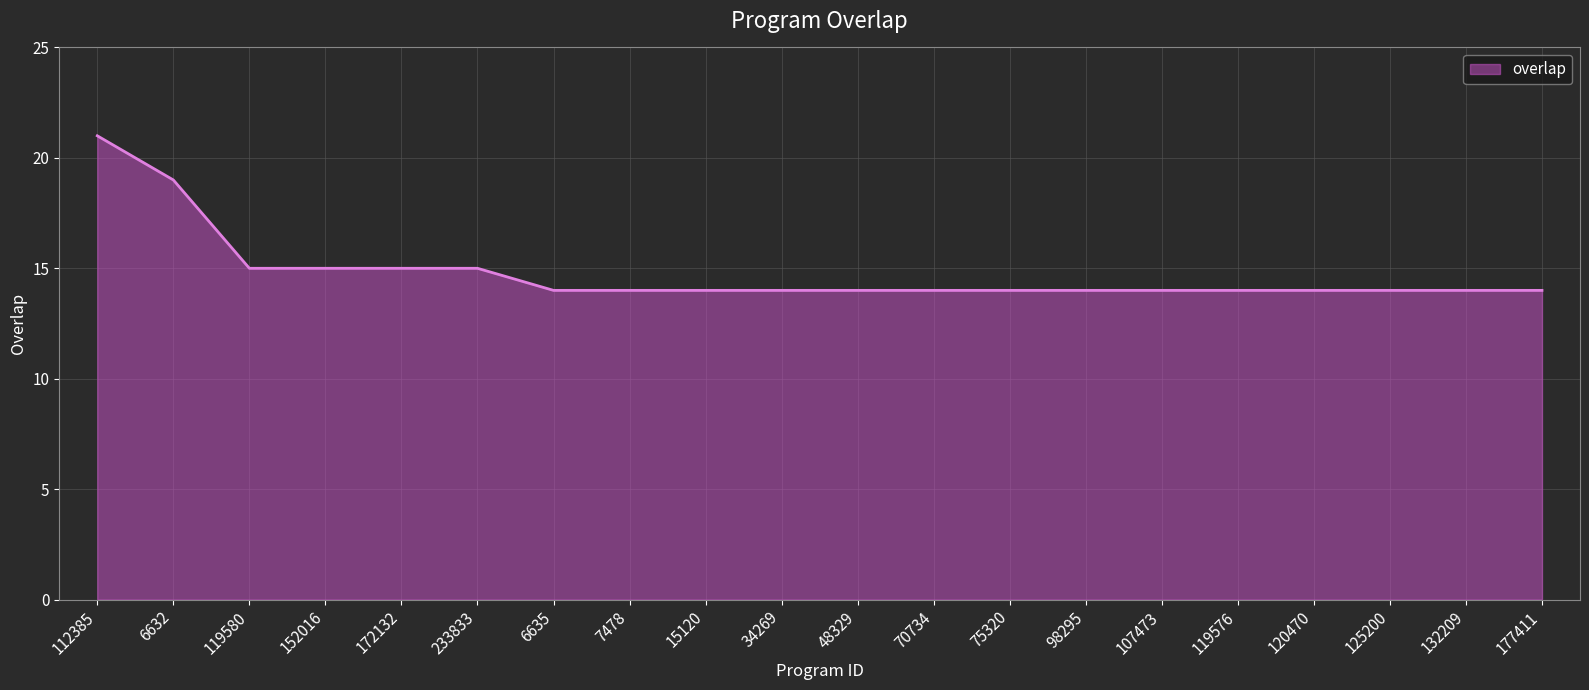

What is the maximum value shown in the chart?

21